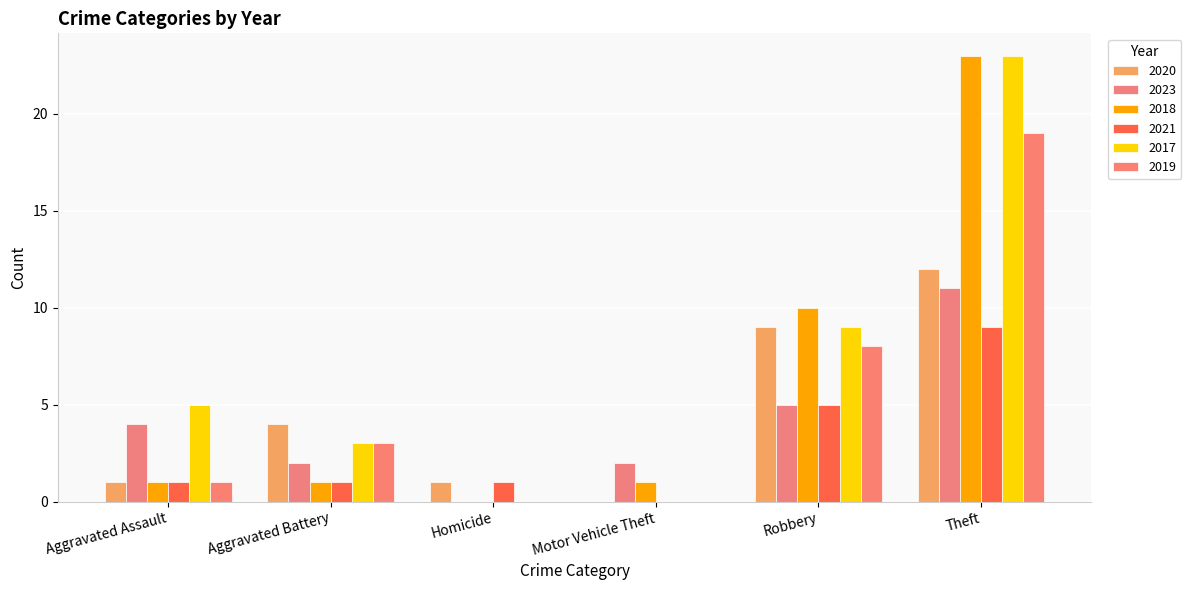

What is the maximum value shown in the chart?

23